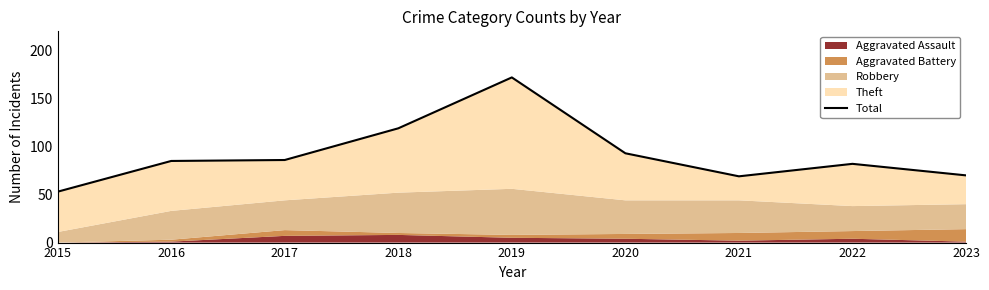

Does the chart display data point markers on the line(s)?

No